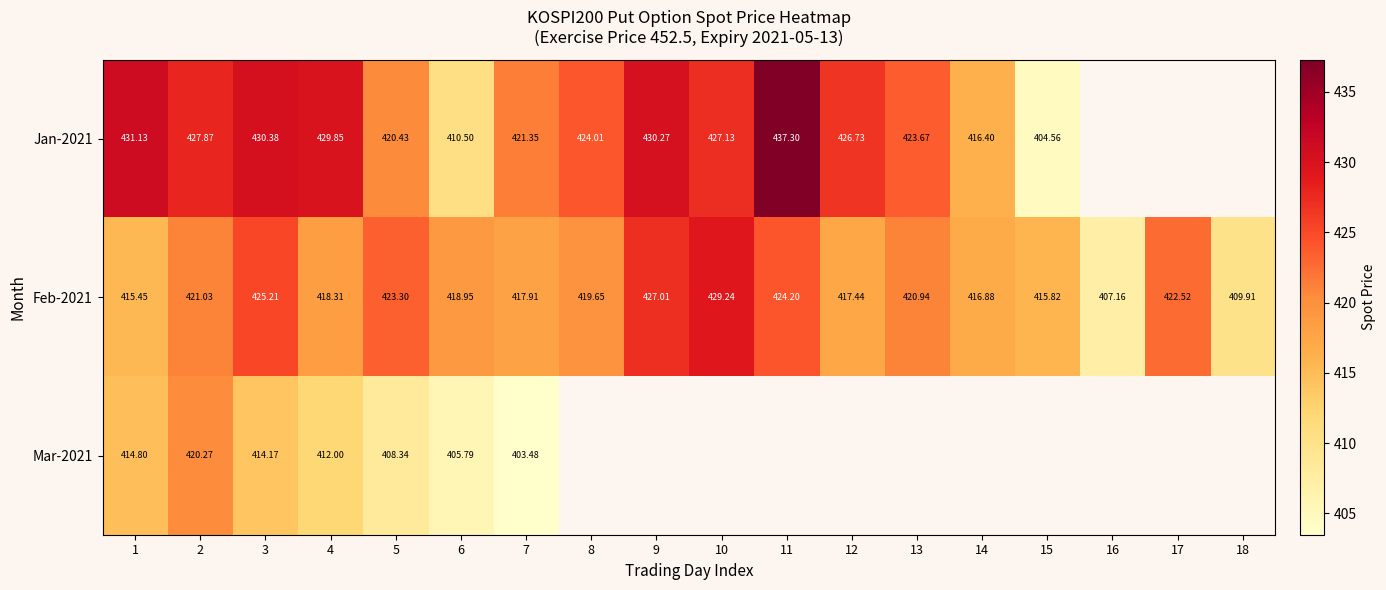

Is the value of Jan-2021 at 6 greater than the value of Mar-2021 at 5?

Yes